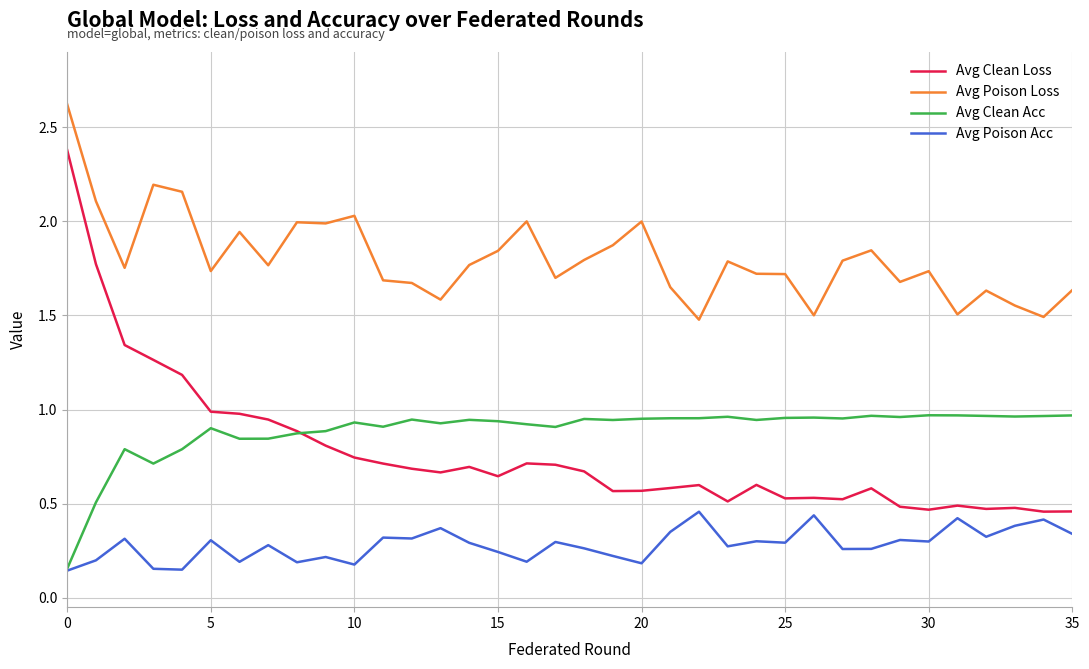

What are all the series names shown in the legend?

Avg Clean Loss, Avg Poison Loss, Avg Clean Acc, Avg Poison Acc